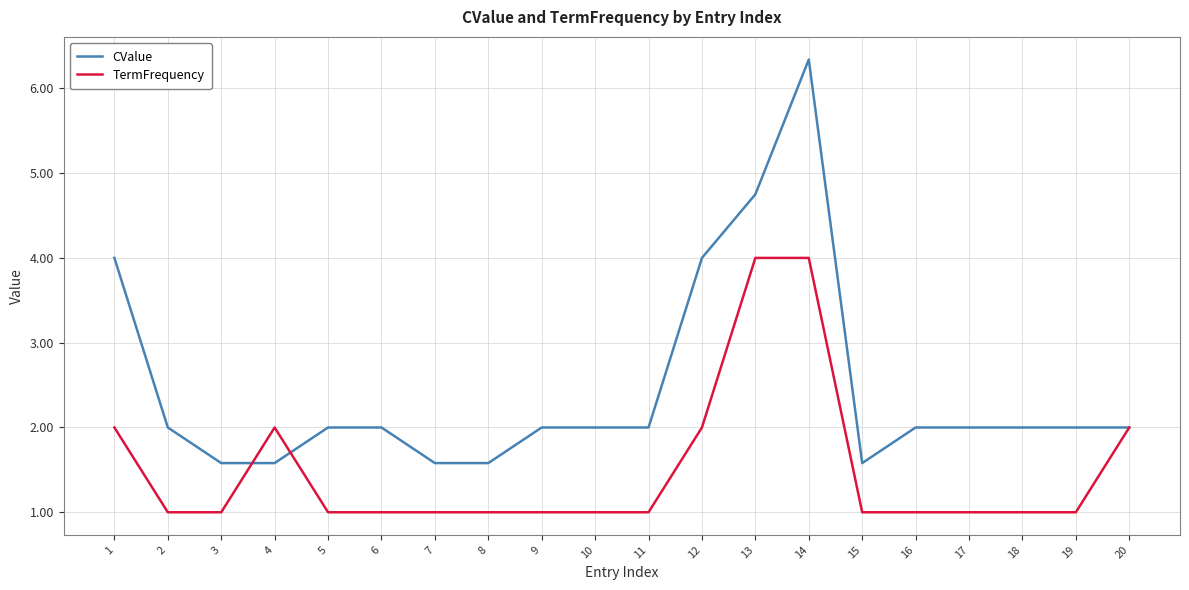

At 15, list the series in order from smallest to largest.

TermFrequency, CValue